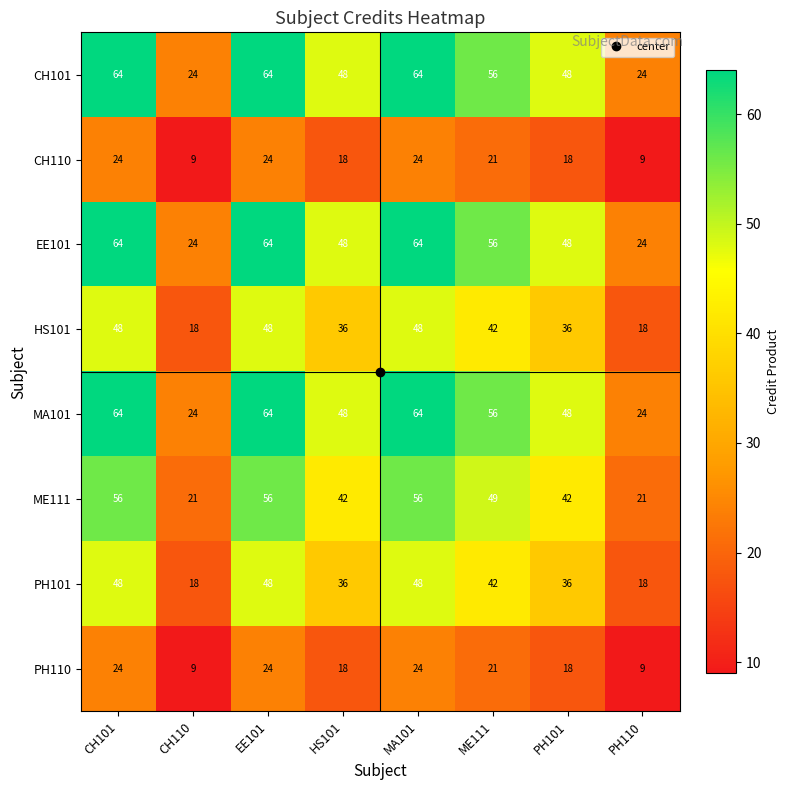

The value of ME111 at CH110 is 38. True or false?

False